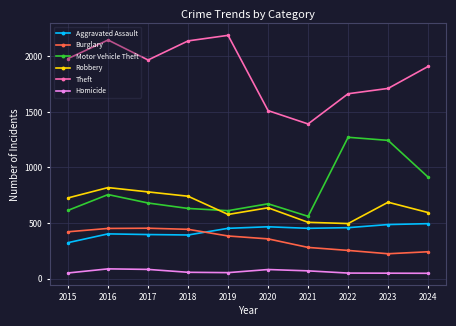

True or false: Aggravated Assault and Homicide cross at least once.

False